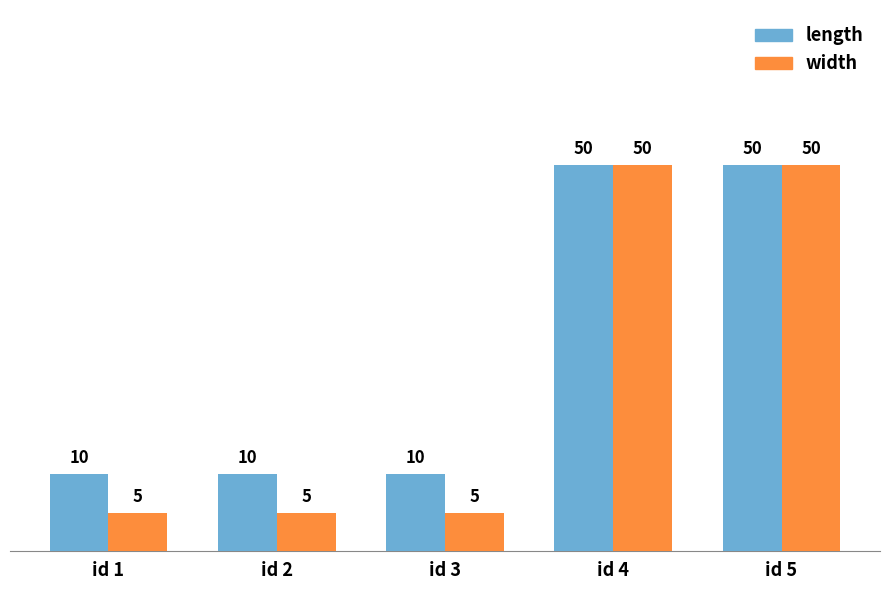

What is the value of the width bar at the 5th from the left?

50